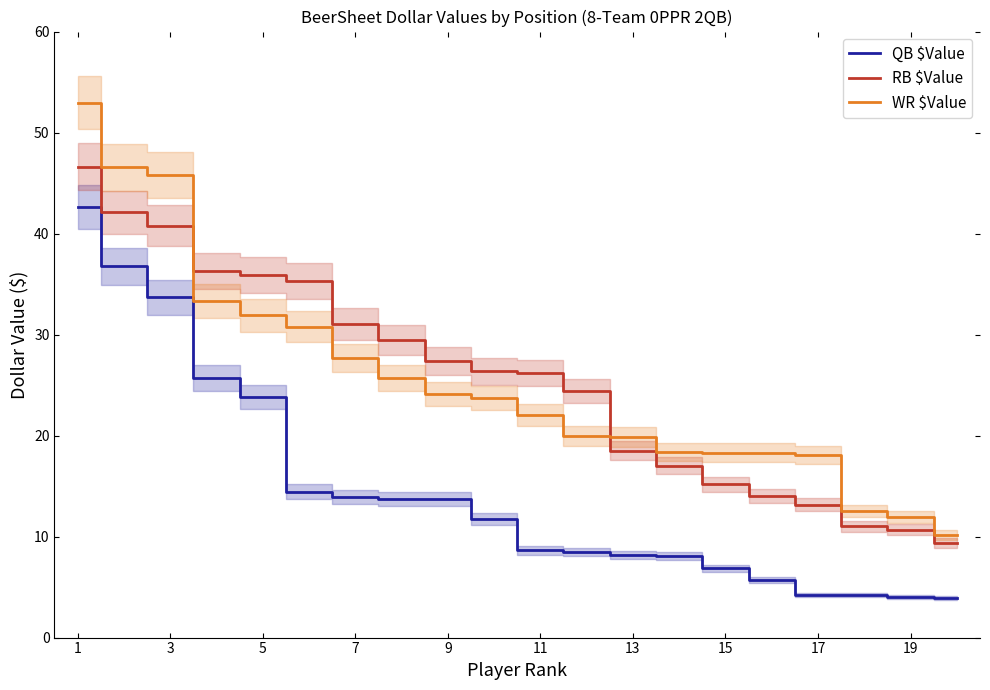

Read the RB $Value value at 15.

15.2